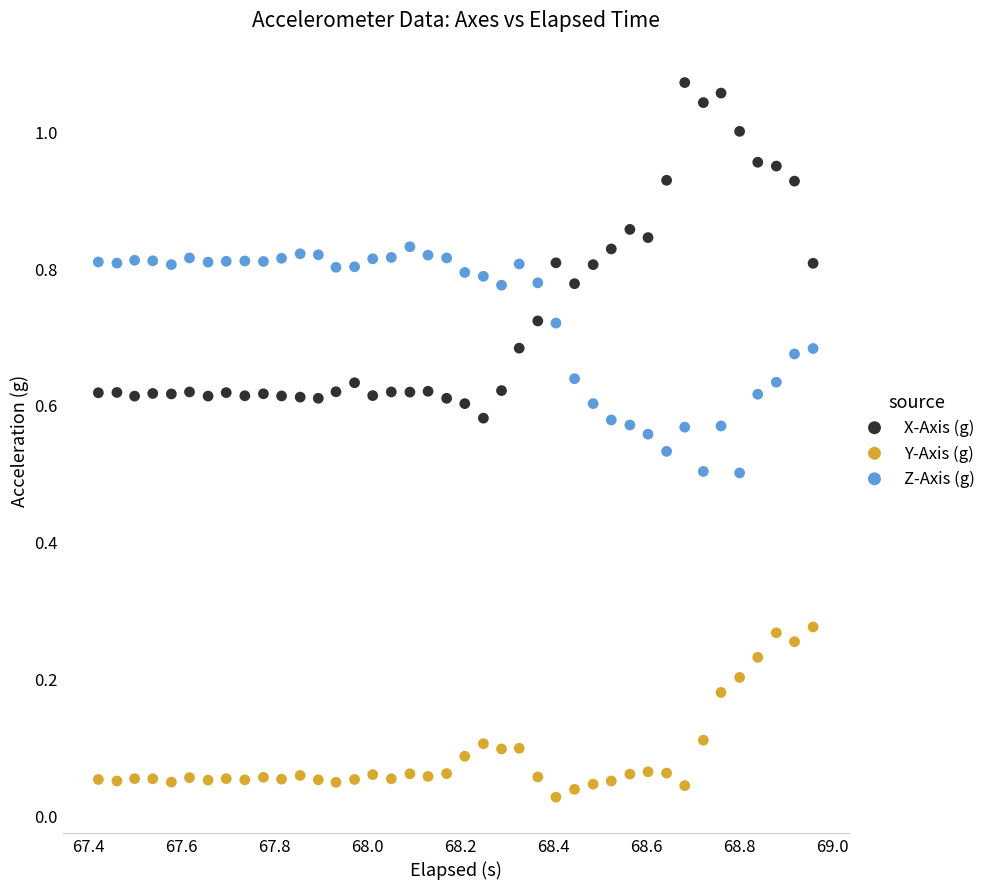

Which series has the widest spread of Y values?

X-Axis (g)